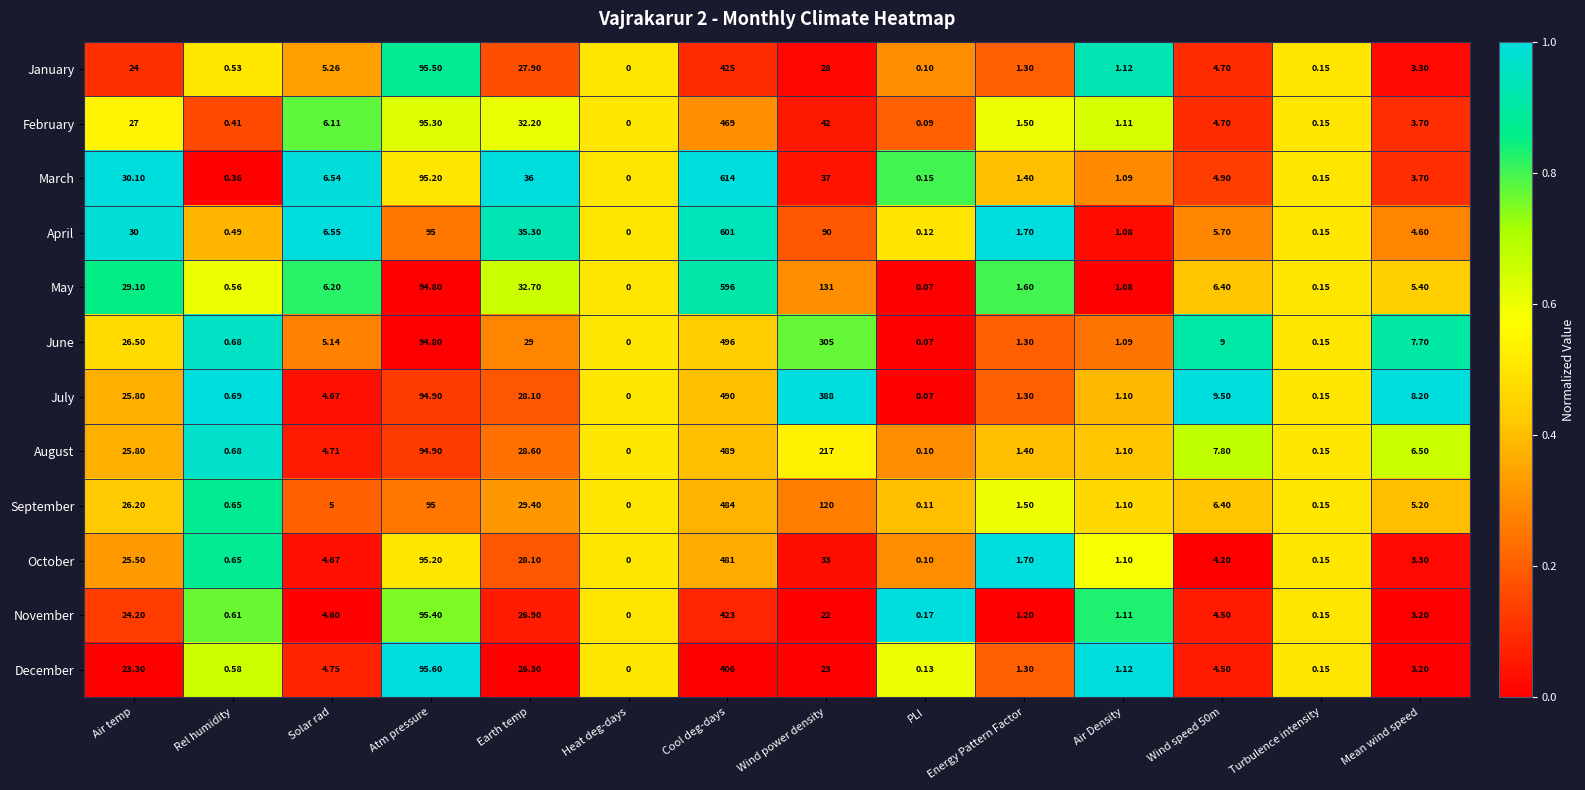

At which category is the sum across all series the highest?

Cool deg-days